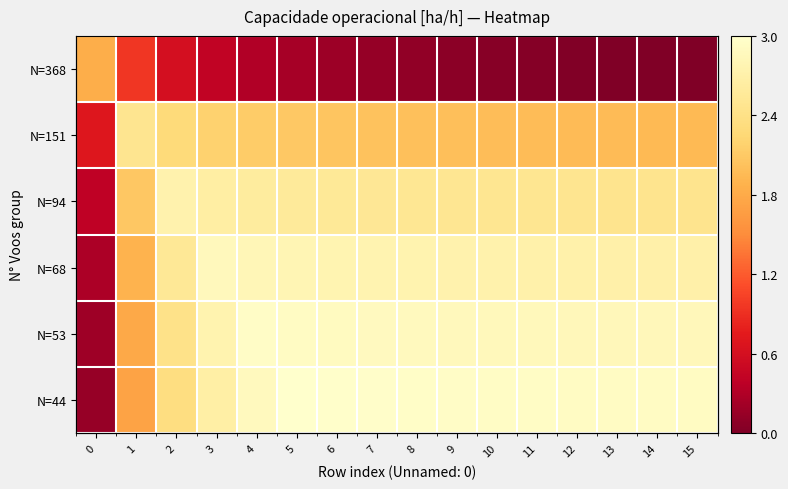

Is it true that N=53 equals 4.8 at 10?

False